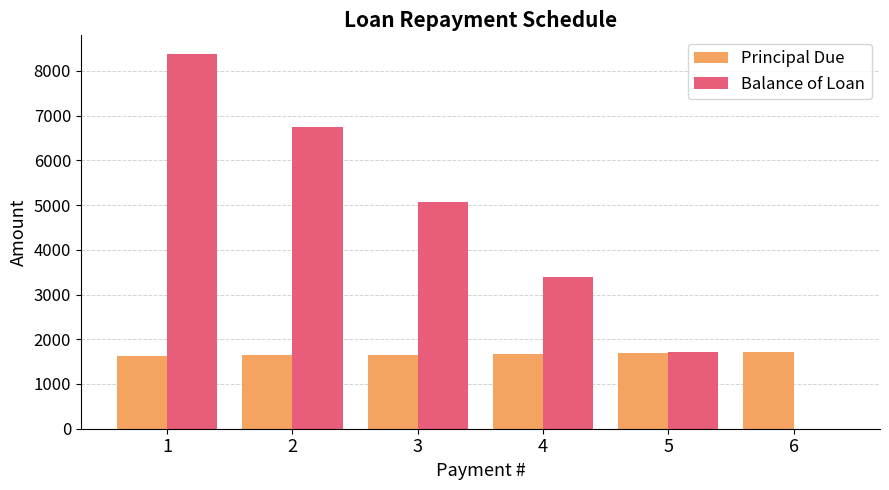

Where does the Balance of Loan series first go above 5076?

1